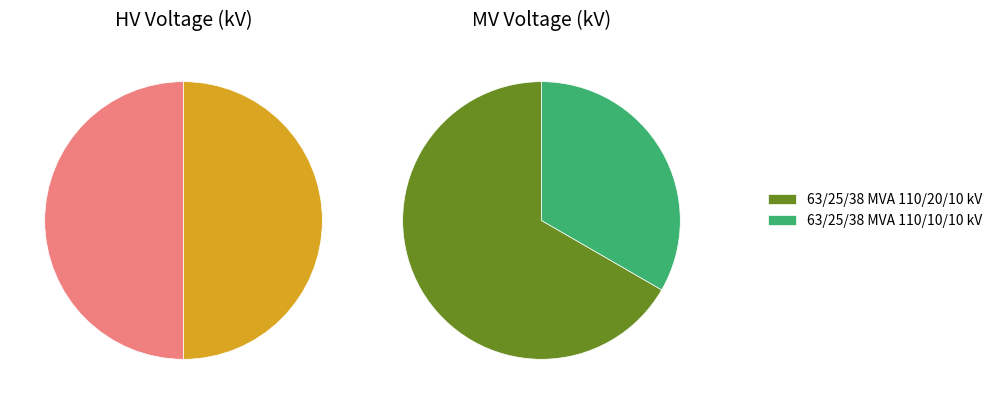

To the nearest percent, what is the combined percentage of 63/25/38 MVA 110/10/10 kV and 63/25/38 MVA 110/20/10 kV?

100%